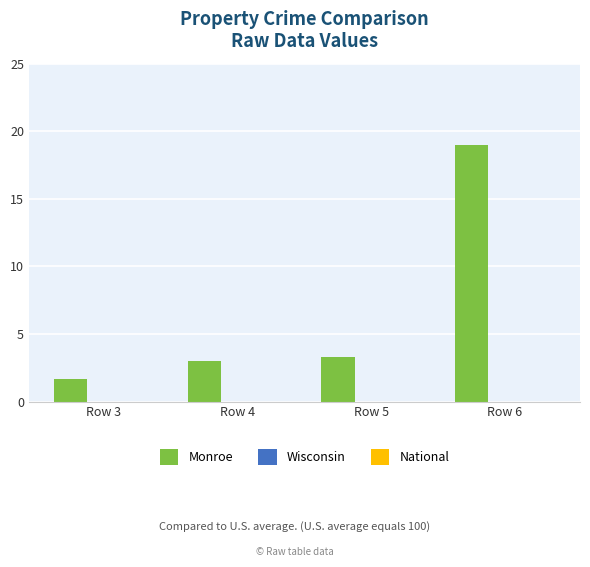

Which has a higher value, Row 3 or Row 6?

Row 6